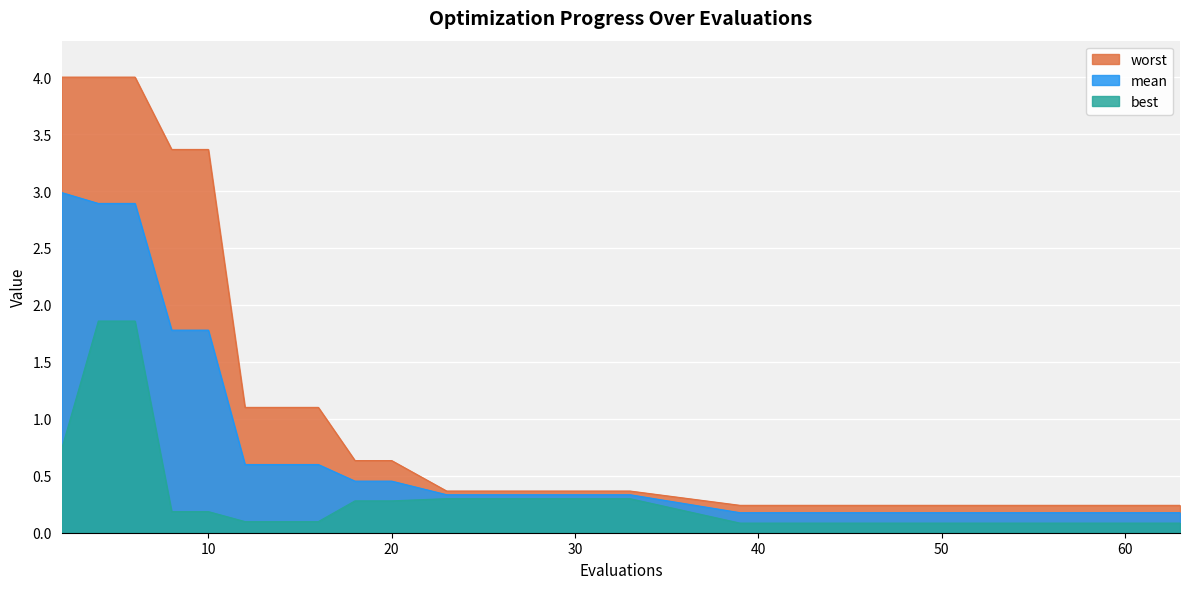

The value of worst at 8 is 4.8. True or false?

False